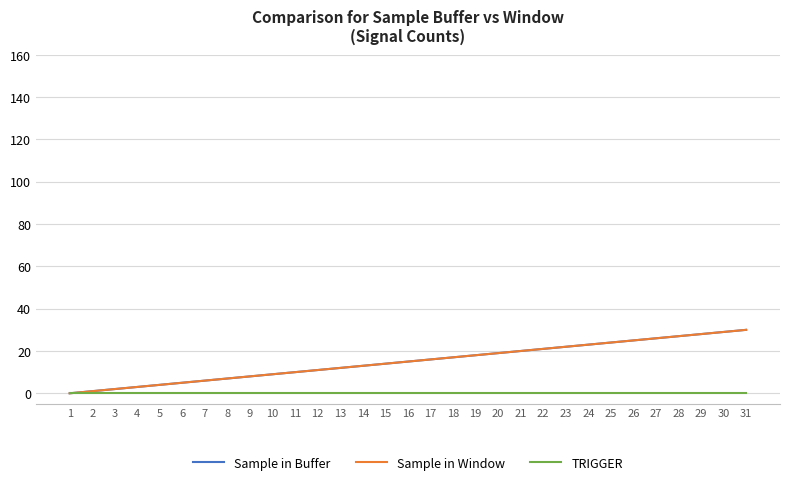

Reading right to left, extract all data points from this chart.

Sample in Buffer: 31=30	30=29	29=28	28=27	27=26	26=25	25=24	24=23	23=22	22=21	21=20	20=19	19=18	18=17	17=16	16=15	15=14	14=13	13=12	12=11	11=10	10=9	9=8	8=7	7=6	6=5	5=4	4=3	3=2	2=1	1=0
Sample in Window: 31=30	30=29	29=28	28=27	27=26	26=25	25=24	24=23	23=22	22=21	21=20	20=19	19=18	18=17	17=16	16=15	15=14	14=13	13=12	12=11	11=10	10=9	9=8	8=7	7=6	6=5	5=4	4=3	3=2	2=1	1=0
TRIGGER: 31=0	30=0	29=0	28=0	27=0	26=0	25=0	24=0	23=0	22=0	21=0	20=0	19=0	18=0	17=0	16=0	15=0	14=0	13=0	12=0	11=0	10=0	9=0	8=0	7=0	6=0	5=0	4=0	3=0	2=0	1=0